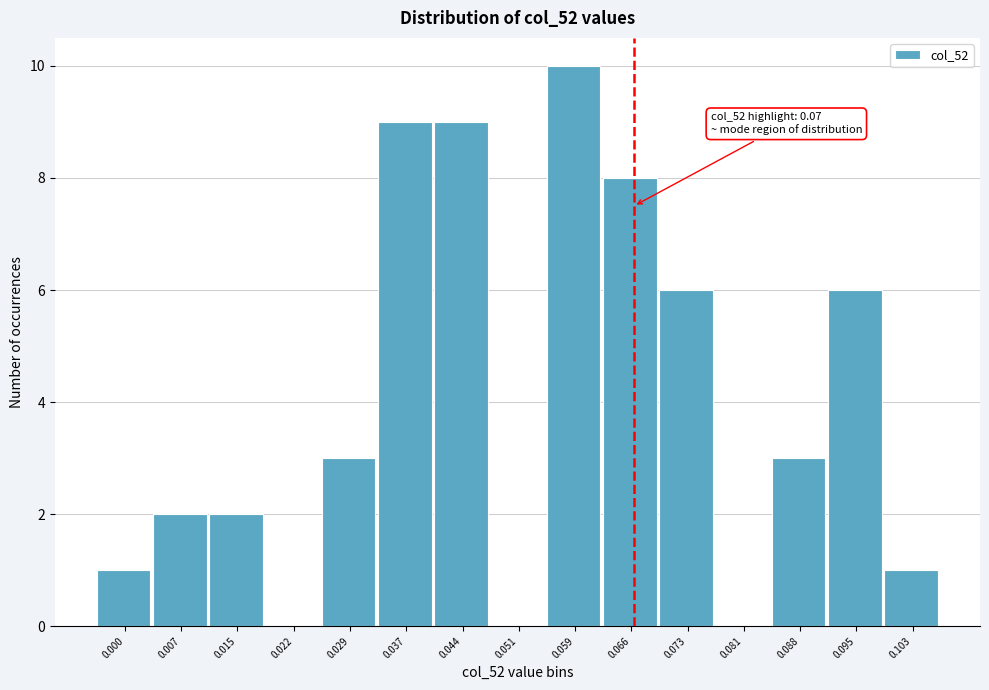

Reading right to left, transcribe all the data shown in this chart.

0.103=1	0.095=6	0.088=3	0.081=0	0.073=6	0.066=8	0.059=10	0.051=0	0.044=9	0.037=9	0.029=3	0.022=0	0.015=2	0.007=2	0.000=1